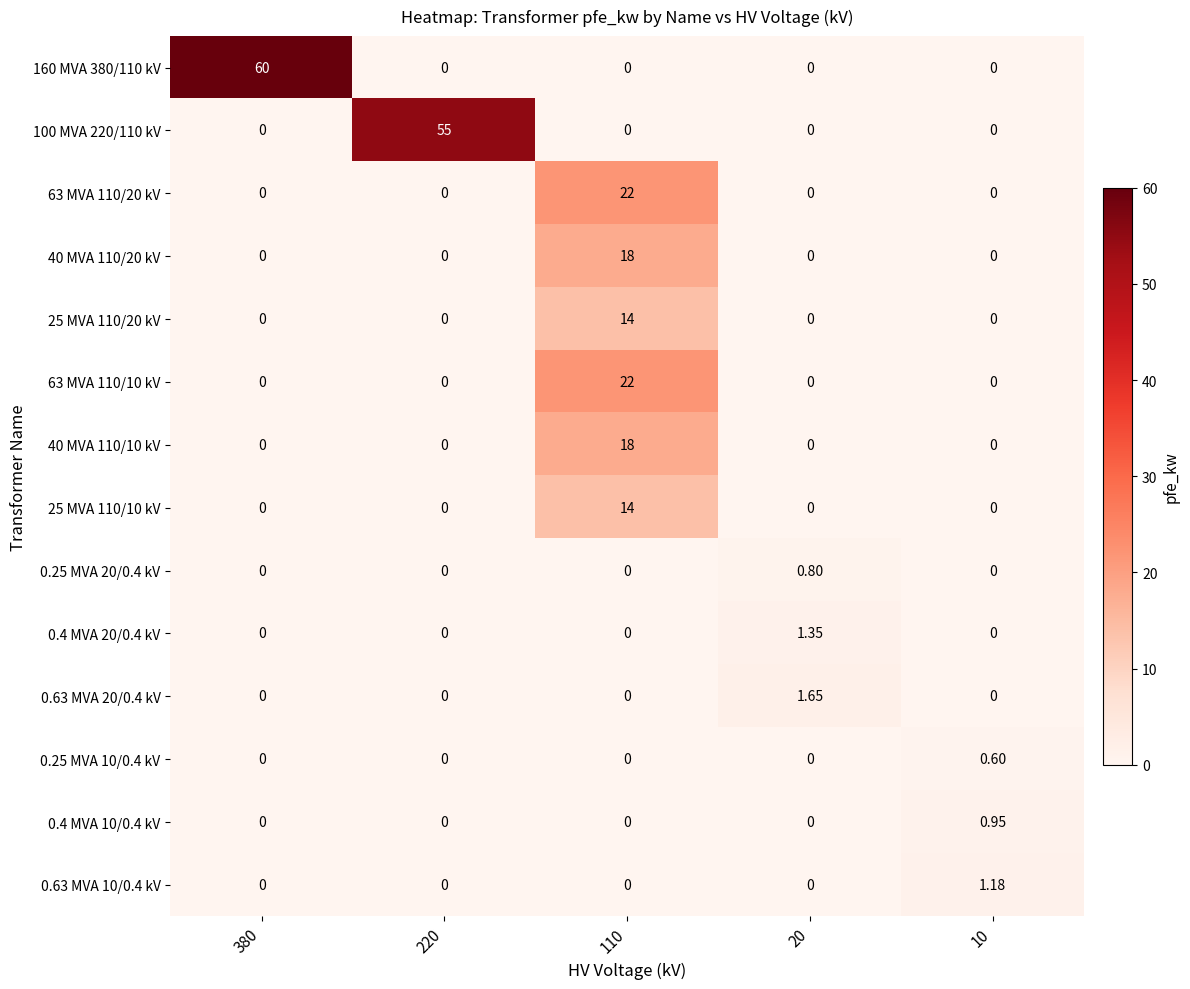

What is the spread (max minus min) of values at 20?

1.6